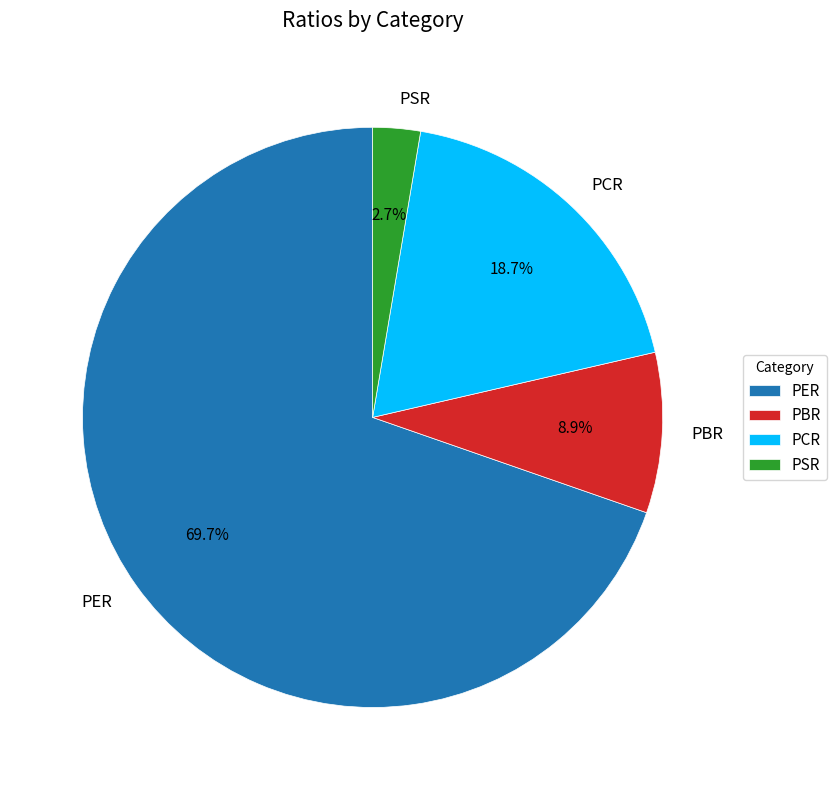

How many slices are in this pie chart?

4